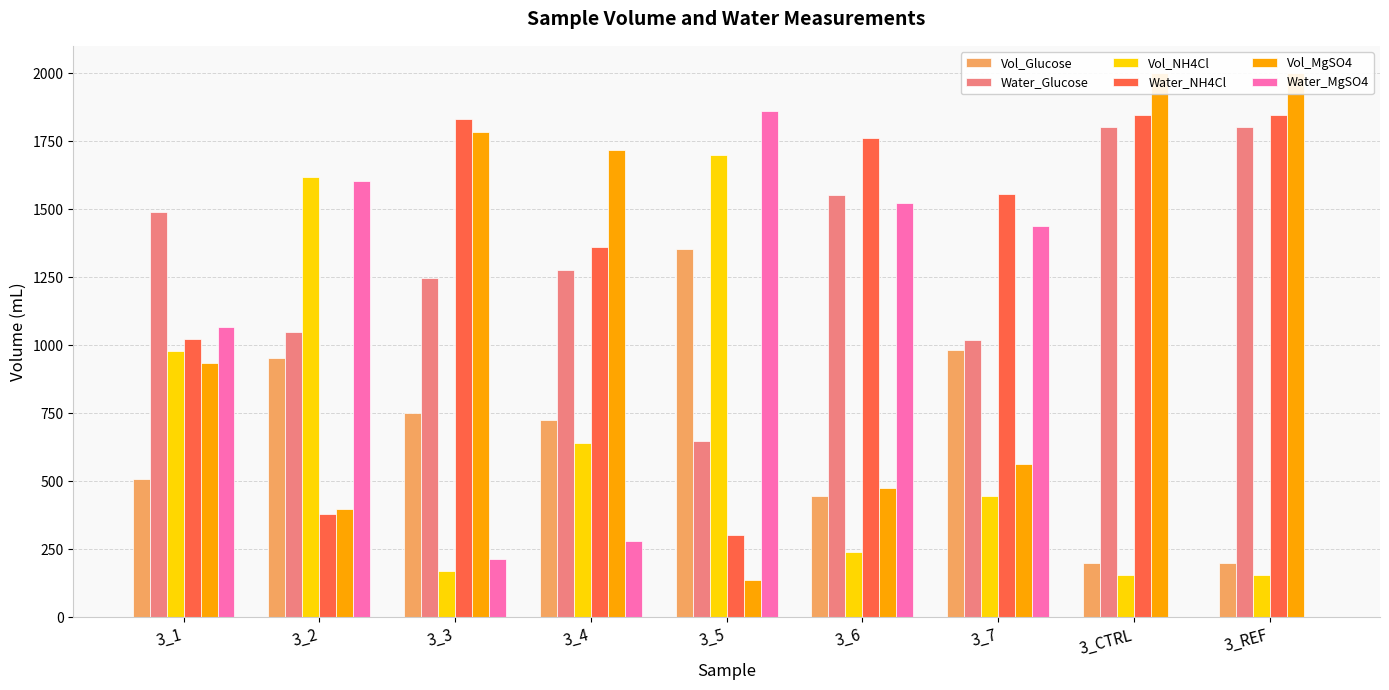

What are all the series names shown in the legend?

Vol_Glucose, Water_Glucose, Vol_NH4Cl, Water_NH4Cl, Vol_MgSO4, Water_MgSO4